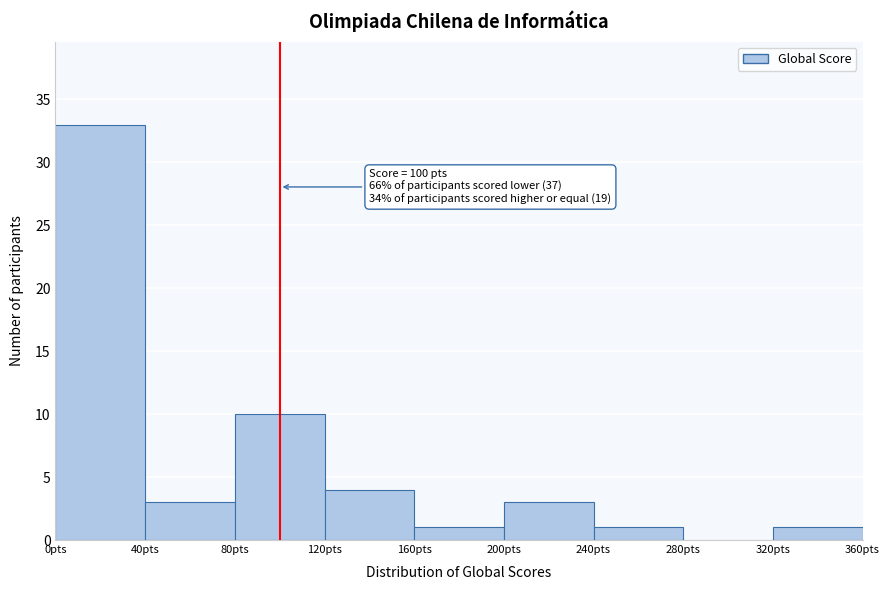

Over which range of the x-axis is the bar tallest?

0 to 40